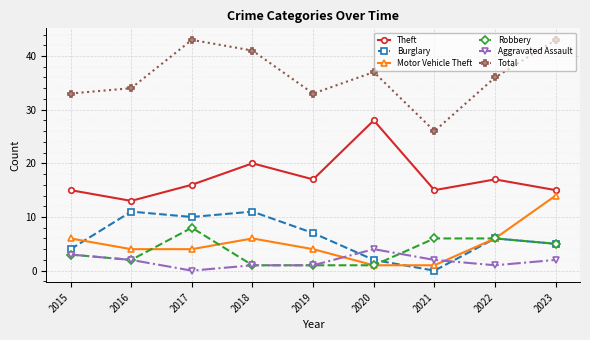

Does the chart display data point markers on the line(s)?

Yes